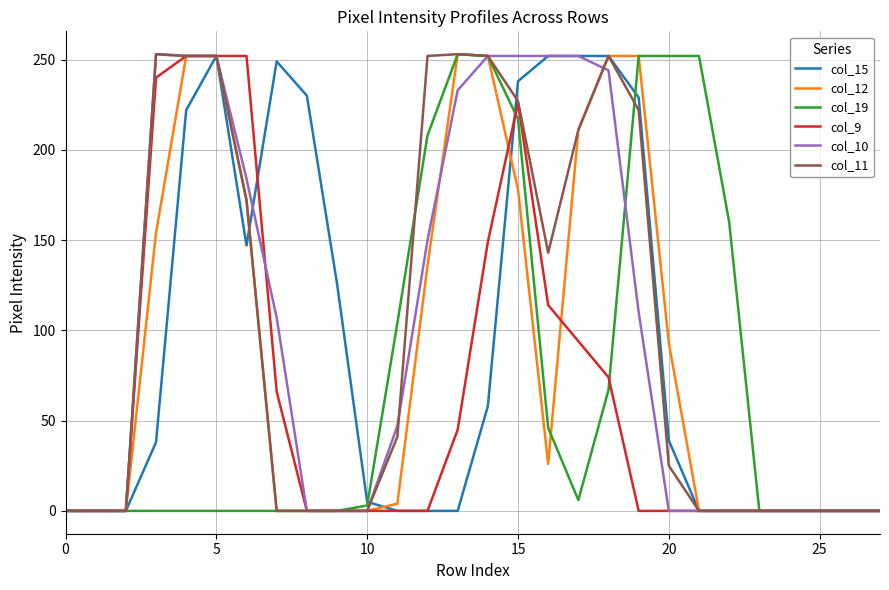

After their last crossing, which series has the higher values: col_12 or col_10?

col_12